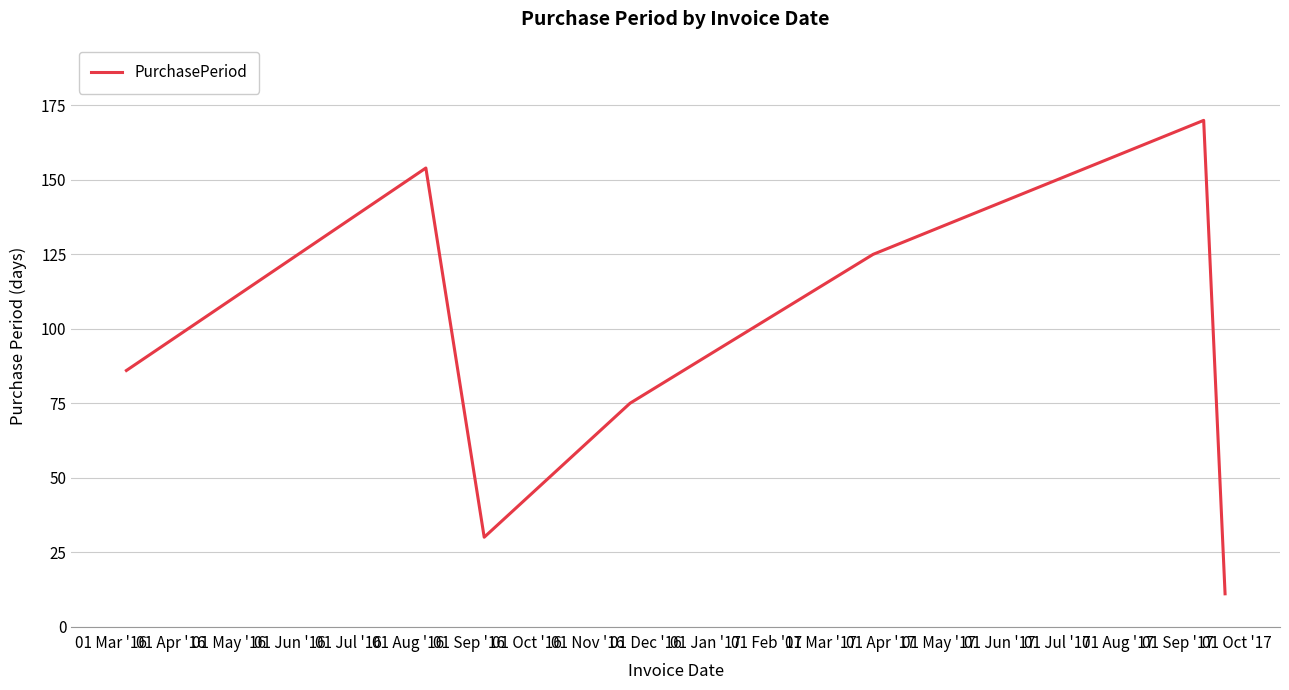

What is the greatest value displayed?

170